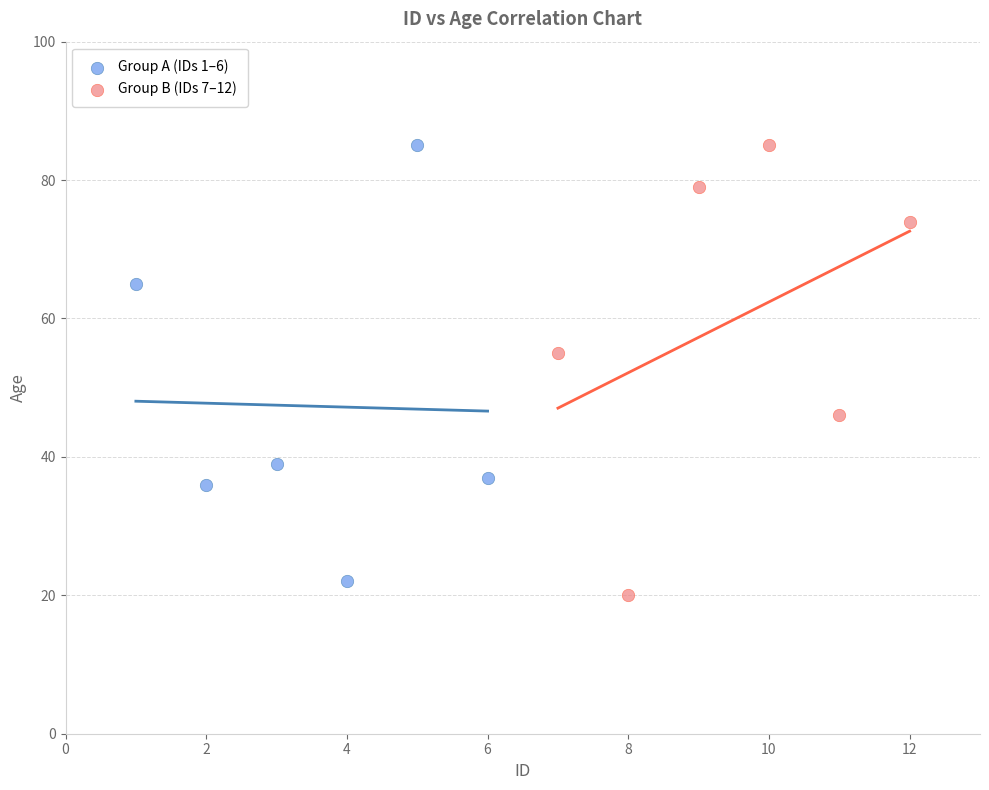

What are all the series names shown in the legend?

Group A (IDs 1–6), Group B (IDs 7–12)